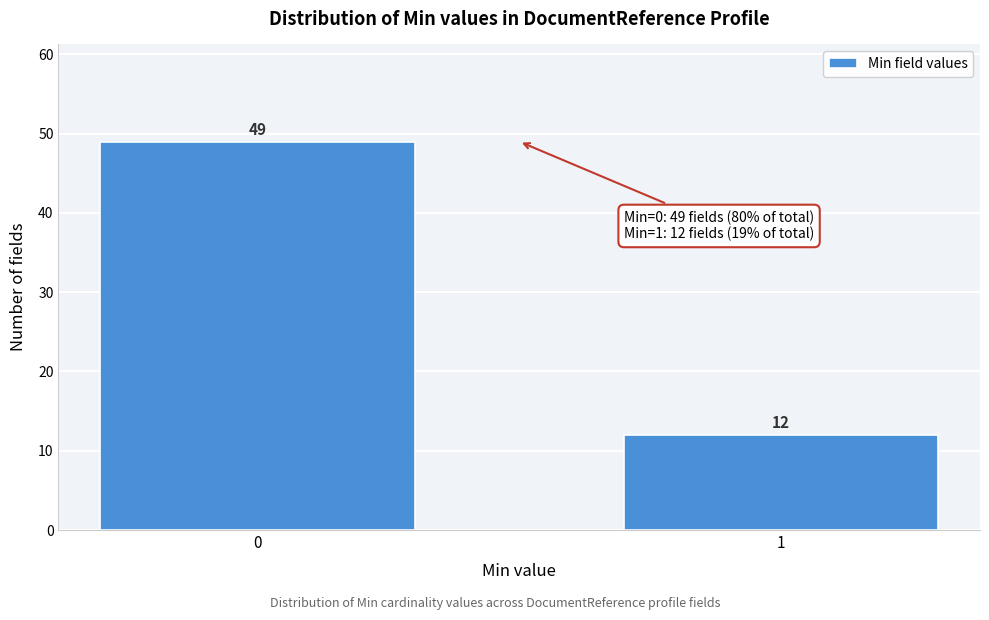

Reading right to left, extract all data points from this chart.

12	49